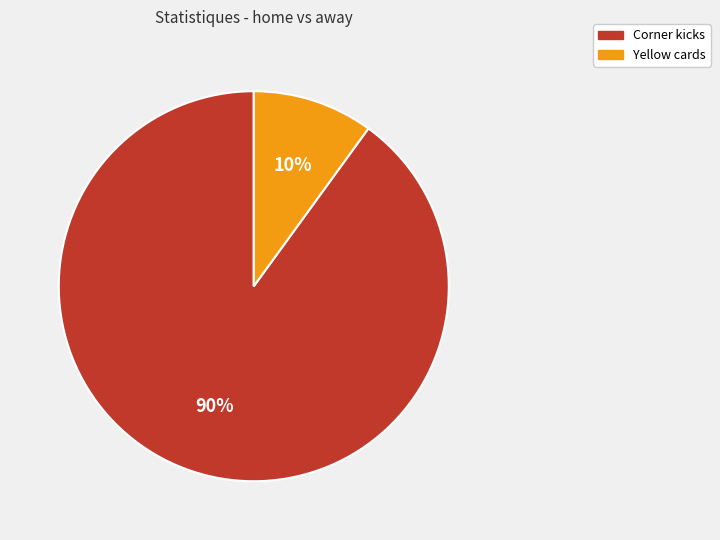

To the nearest percent, what percentage of the pie is Corner kicks?

90%